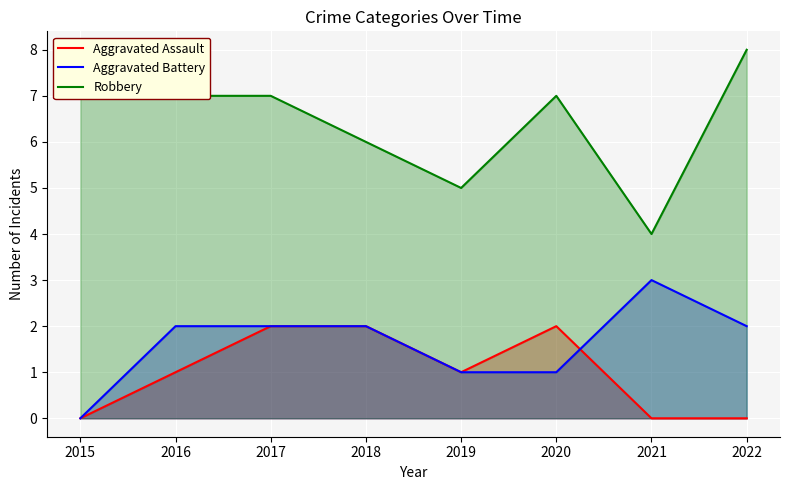

Which series has the largest total across all categories?

Robbery